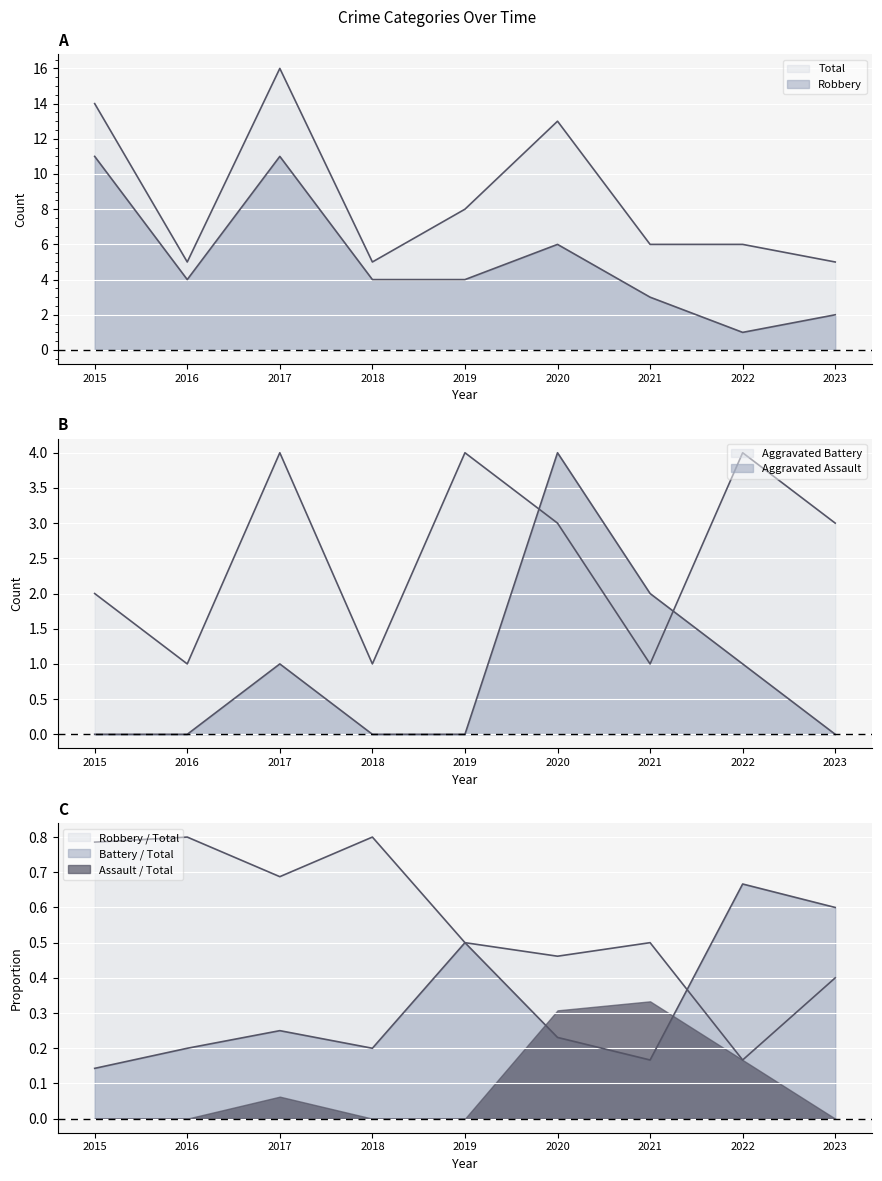

At which label does Aggravated Battery first exceed 3?

2017